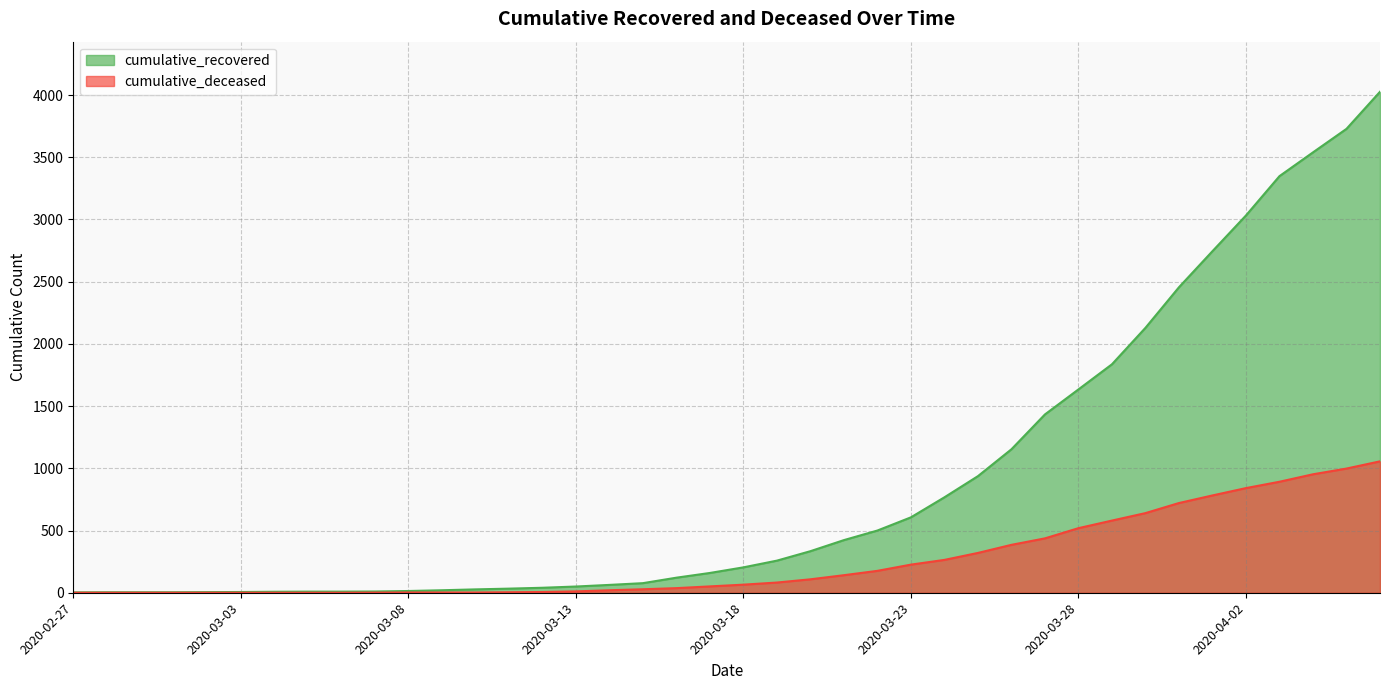

How many lines are shown in the chart?

2